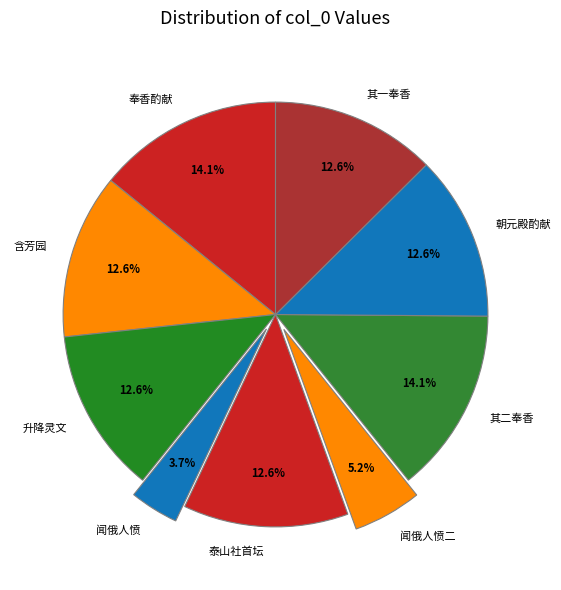

Which category has the smallest portion of the pie?

闻俄人愤